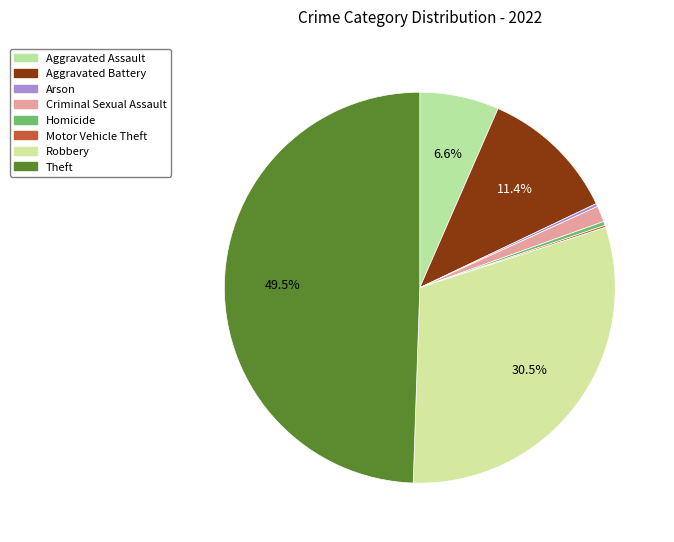

Count the number of slices in the pie.

8